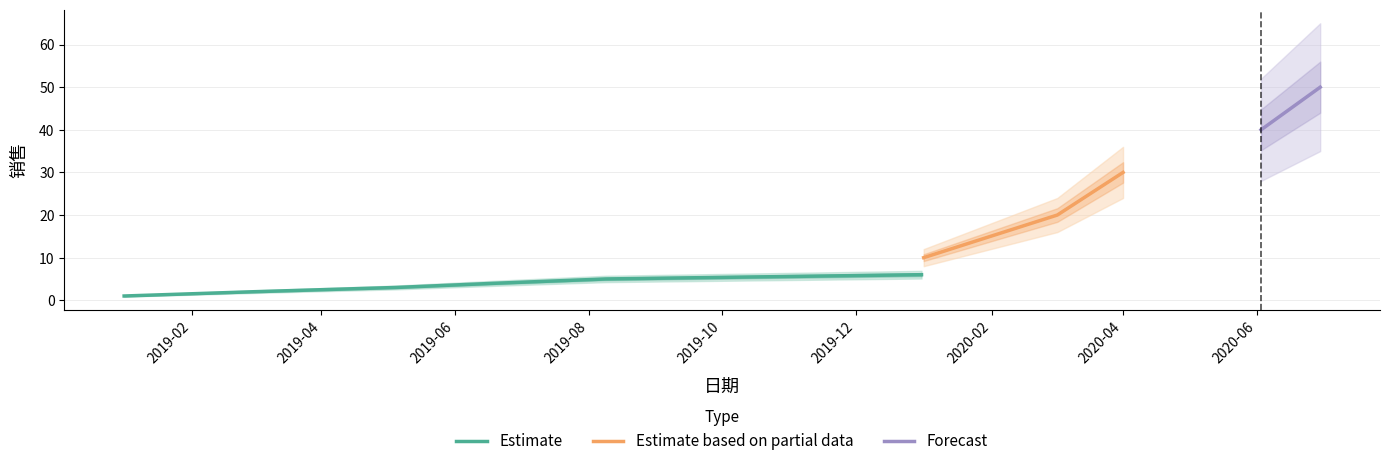

What is the minimum value shown in the chart?

1